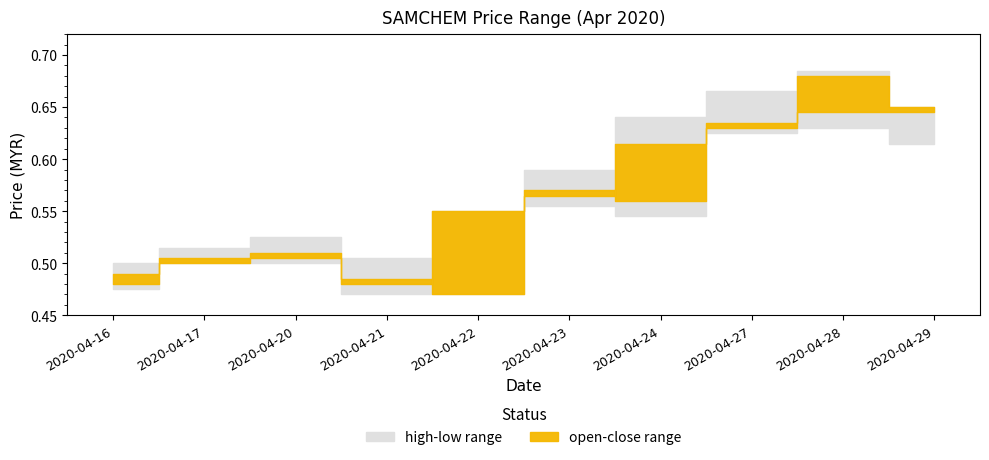

What is the sum of the close values at 2020-04-22 and 2020-04-17?

1.1